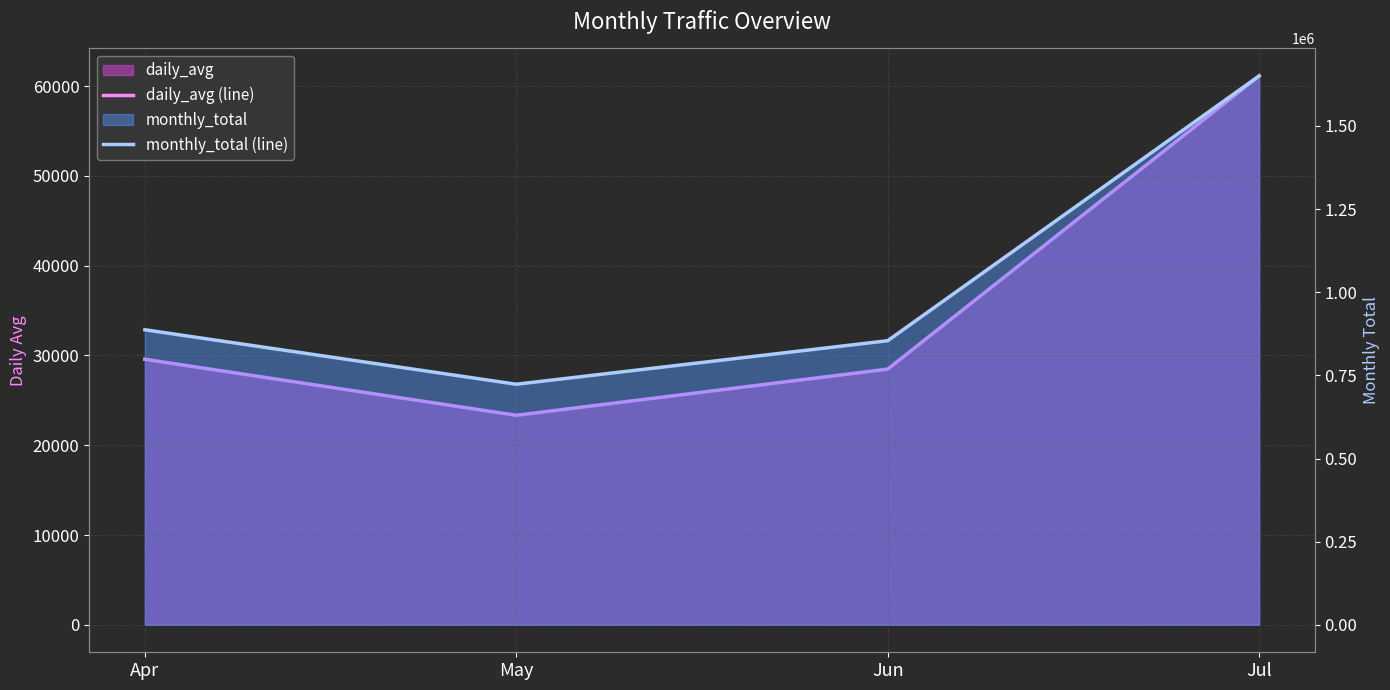

True or false: monthly_total (line) and daily_avg (line) cross at least once.

False